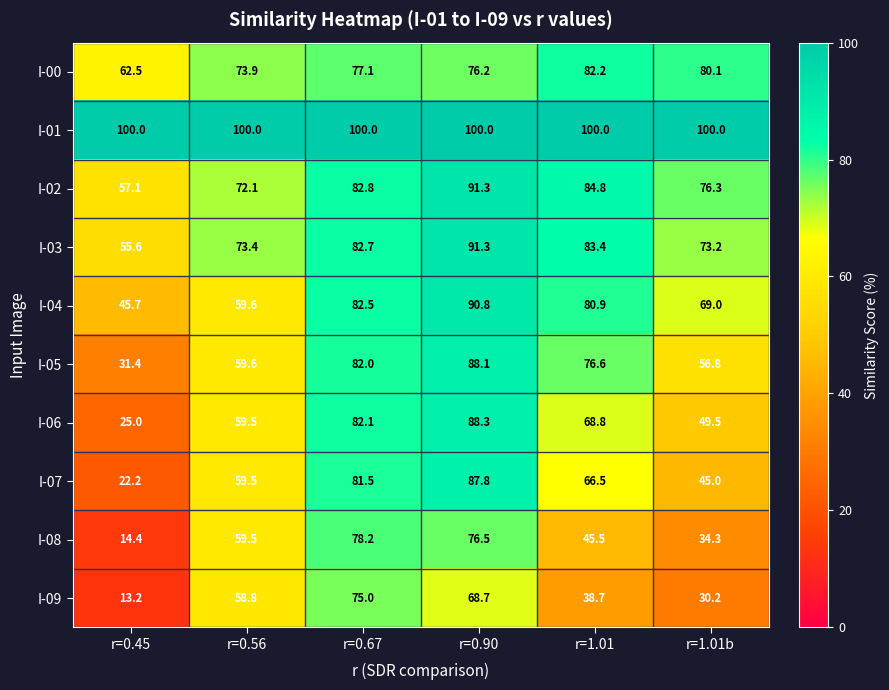

What is the difference between the maximum and minimum values in the I-03 series?

35.7